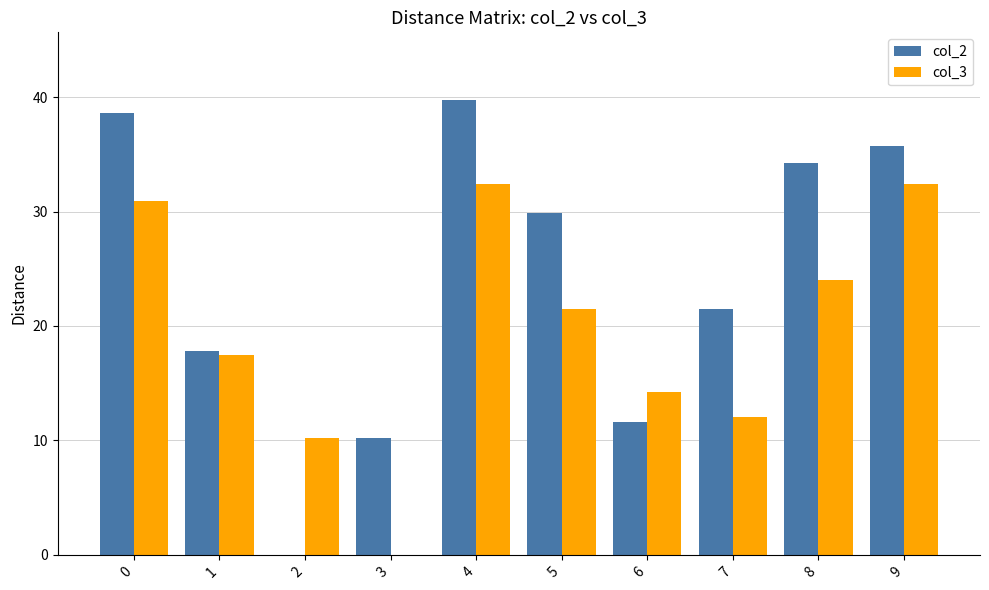

At which category is the sum across all series the highest?

4